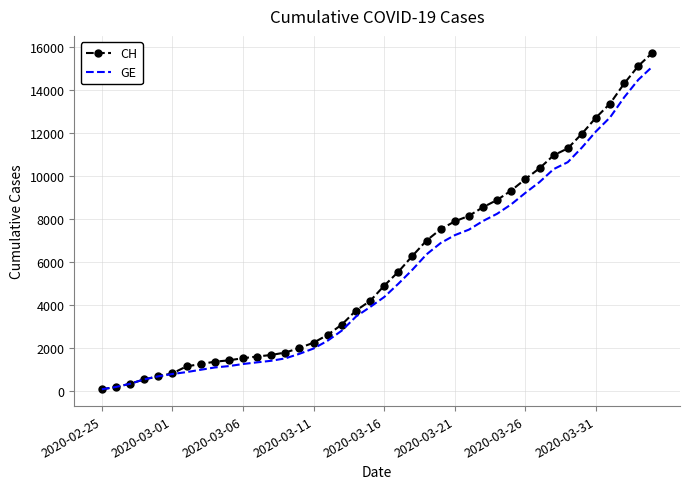

Which series has the largest range (max minus min)?

CH